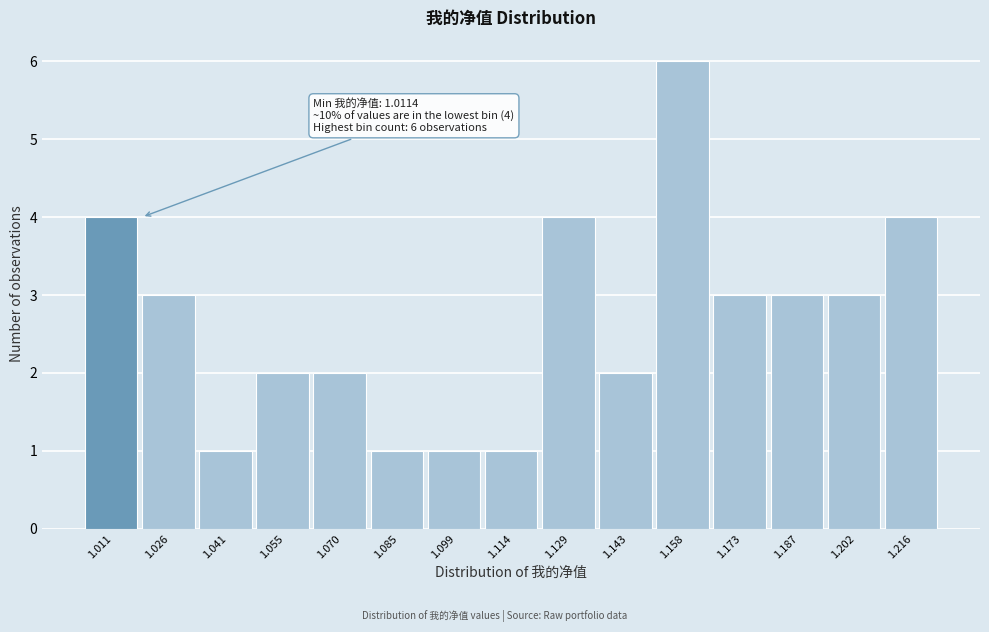

Reading left to right, what are all the values shown in this chart?

1.011=4	1.026=3	1.041=1	1.055=2	1.070=2	1.085=1	1.099=1	1.114=1	1.129=4	1.143=2	1.158=6	1.173=3	1.187=3	1.202=3	1.216=4